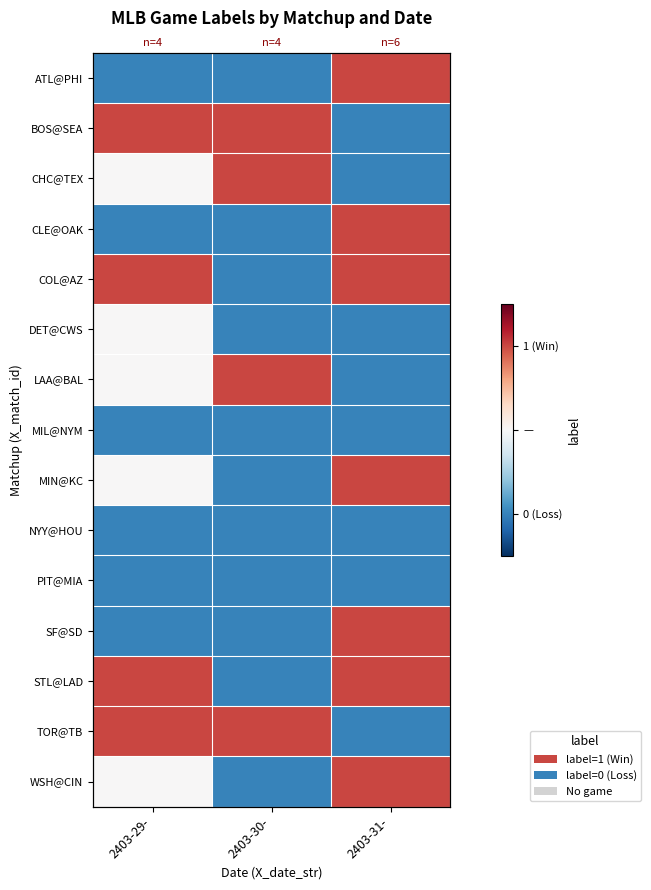

How many categories are shown in the chart?

3